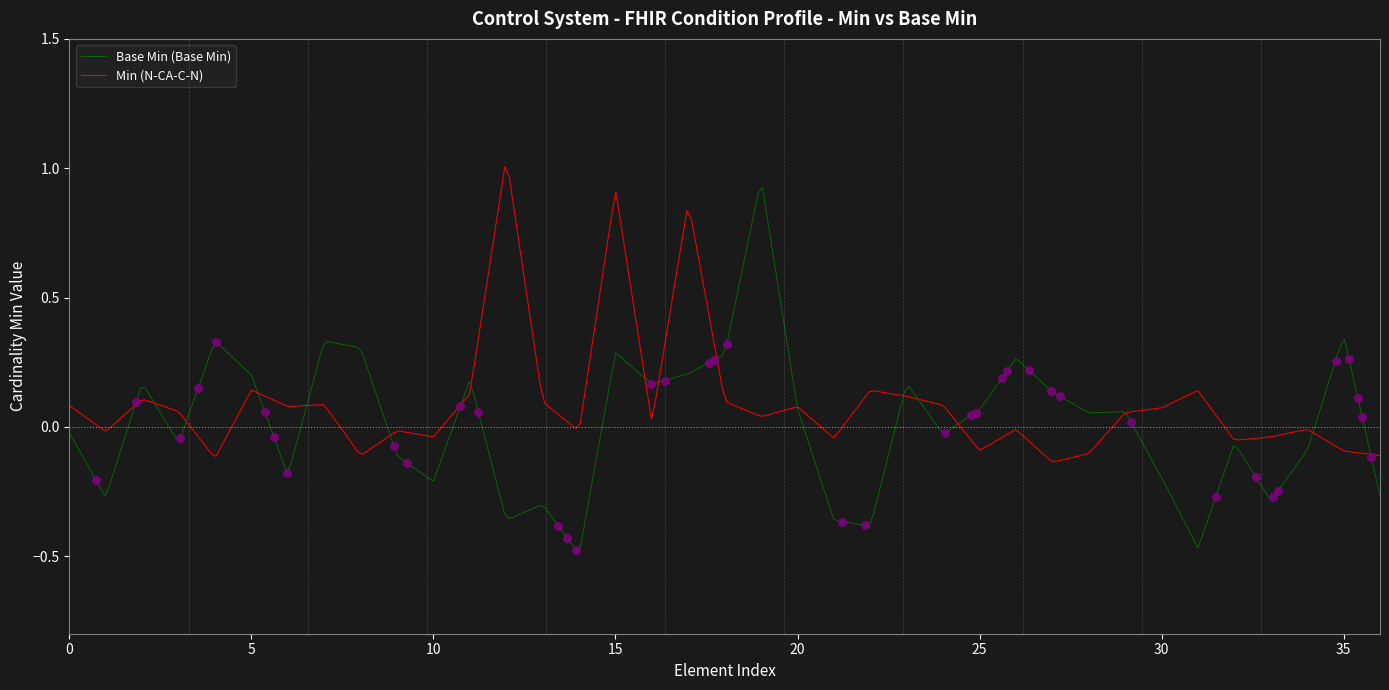

What are all the series names shown in the legend?

Base Min (Base Min), Min (N-CA-C-N)